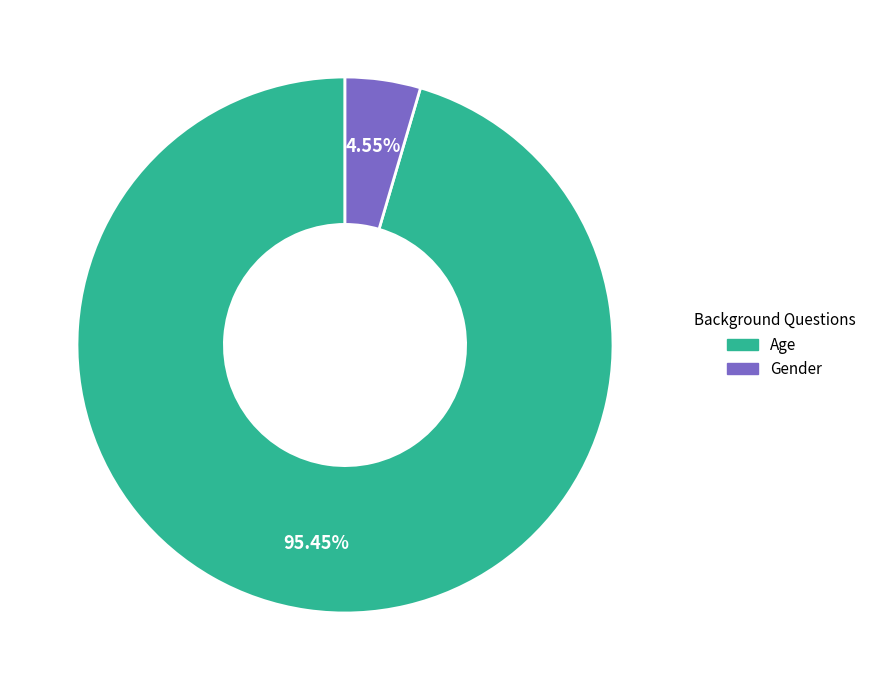

How many slices are in this pie chart?

2